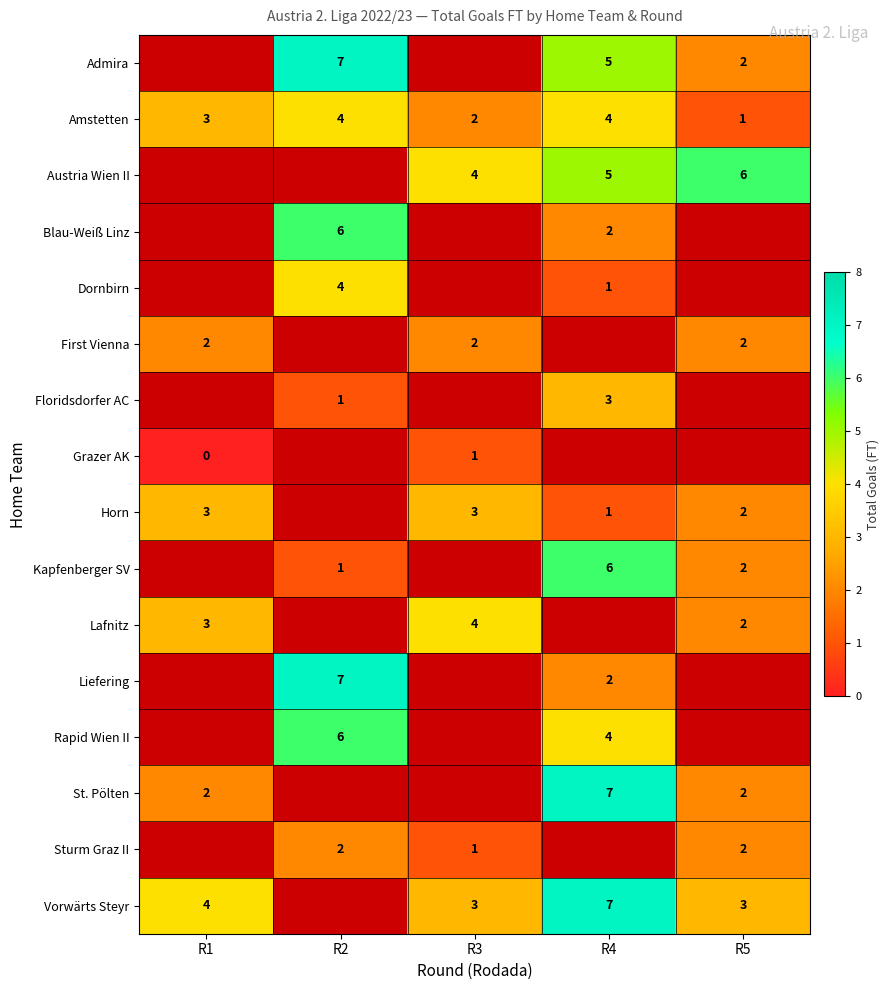

Is it true that Lafnitz equals 3 at R5?

False